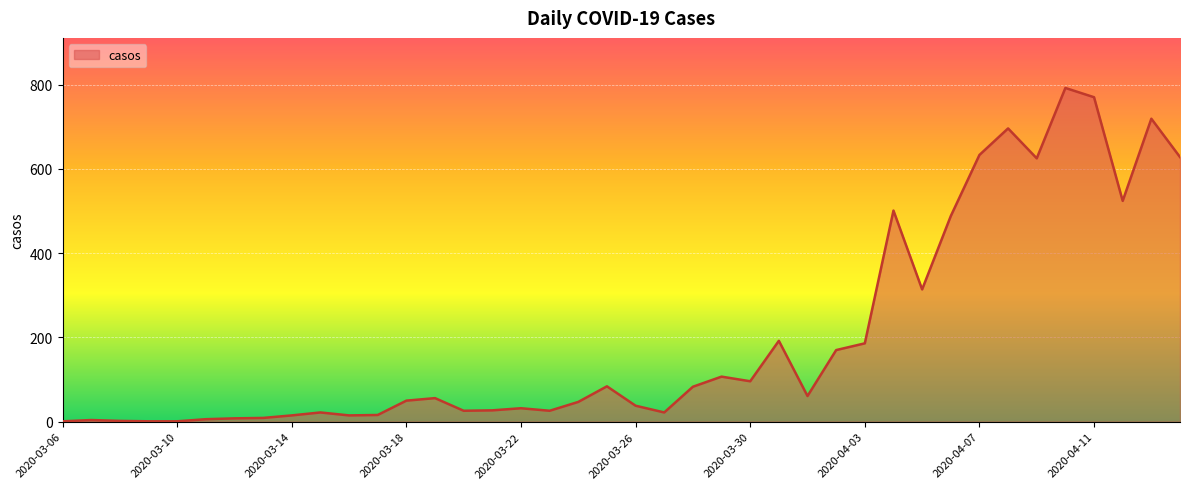

How many lines are shown in the chart?

1